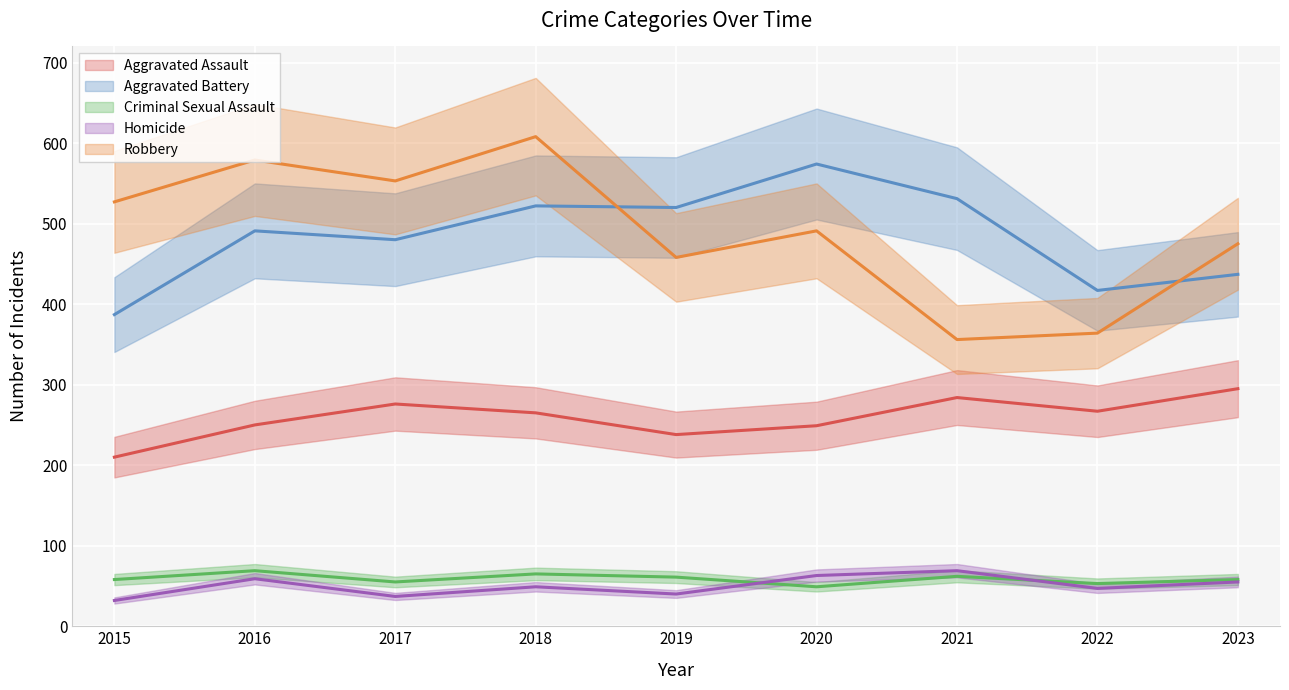

Between 2015 and 2017, which series saw the biggest shift?

Aggravated Battery